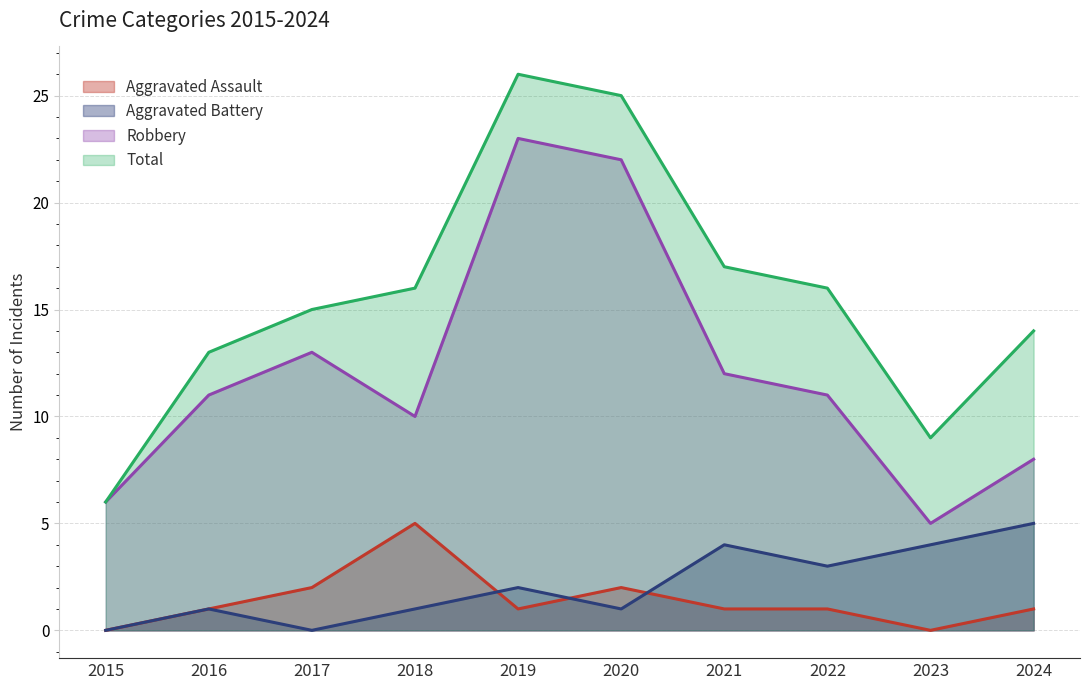

True or false: Total and Aggravated Battery cross at least once.

False